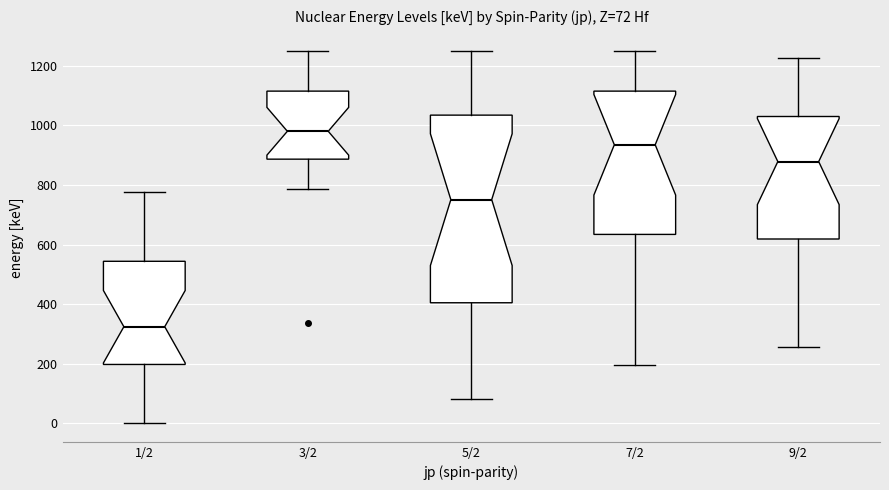

Which box is the tallest, from its lower edge to its upper edge?

5/2